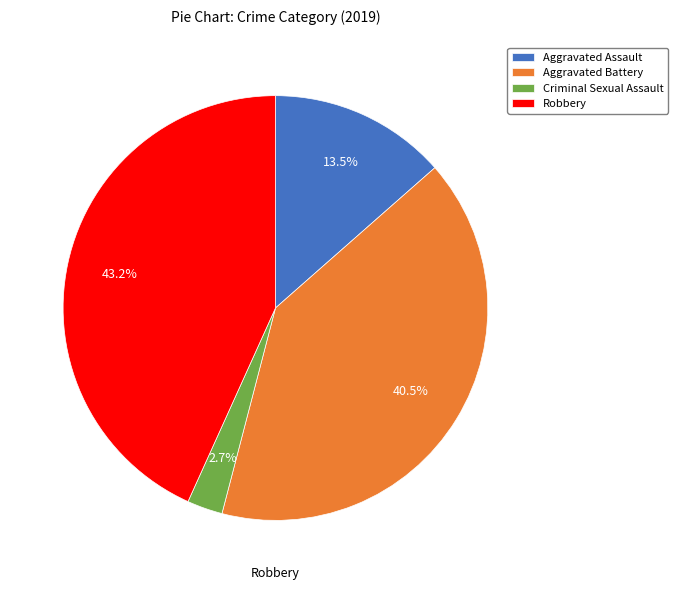

Does Aggravated Battery account for over 50% of the chart?

No